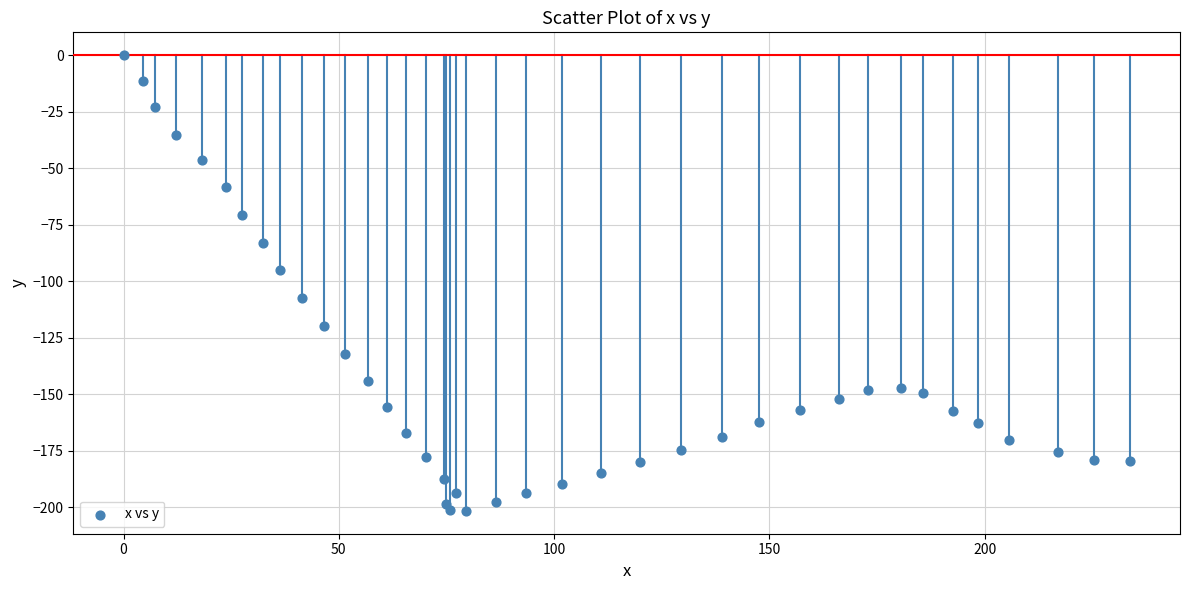

What is the range of X values (max minus min)?

233.7